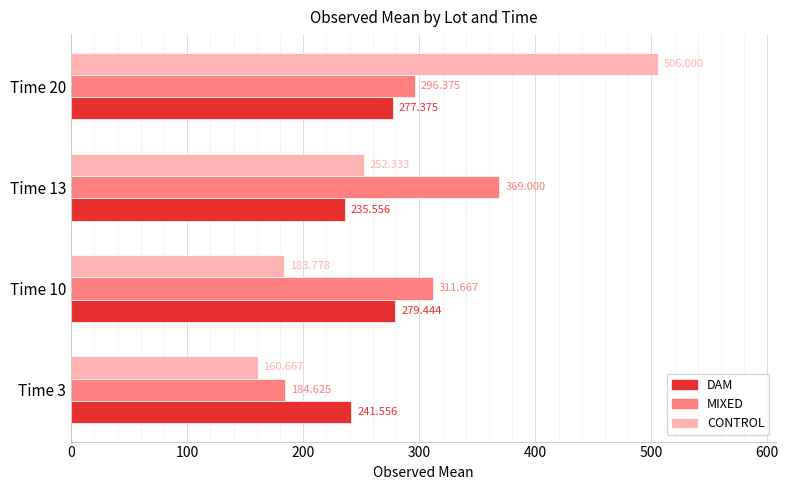

Which series has the largest total across all categories?

MIXED